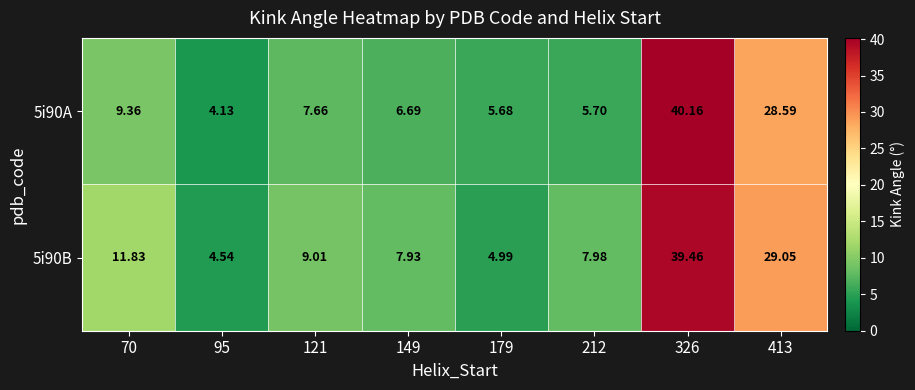

Reading left to right, extract all data points from this chart.

5i90A: 70=9.4	95=4.1	121=7.7	149=6.7	179=5.7	212=5.7	326=40.2	413=28.6
5i90B: 70=11.8	95=4.5	121=9.0	149=7.9	179=5.0	212=8.0	326=39.5	413=29.1